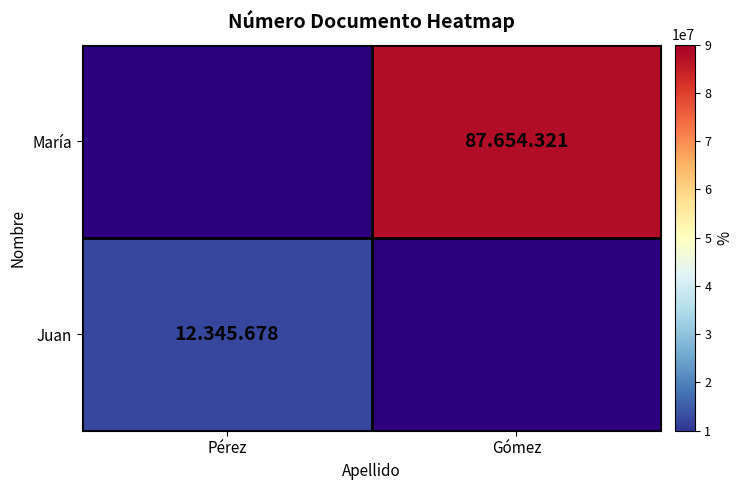

What is the minimum value shown in the chart?

12345678.0